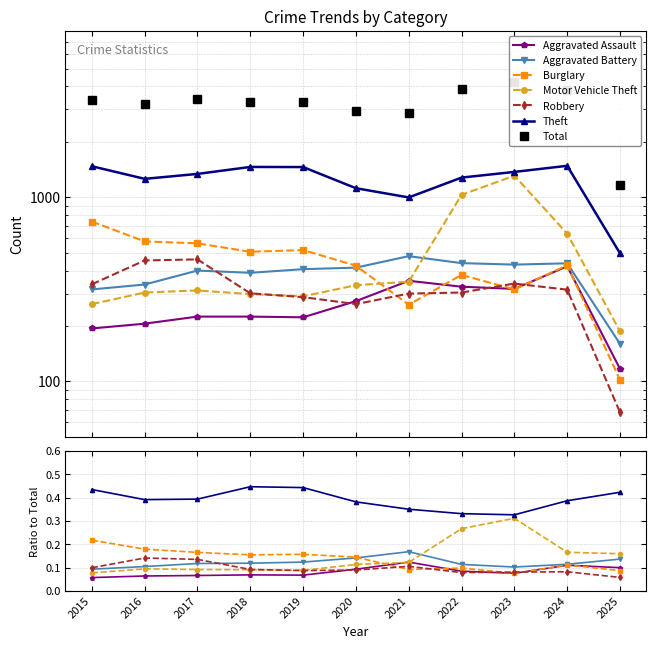

Which category has the lowest value across all series?

2025